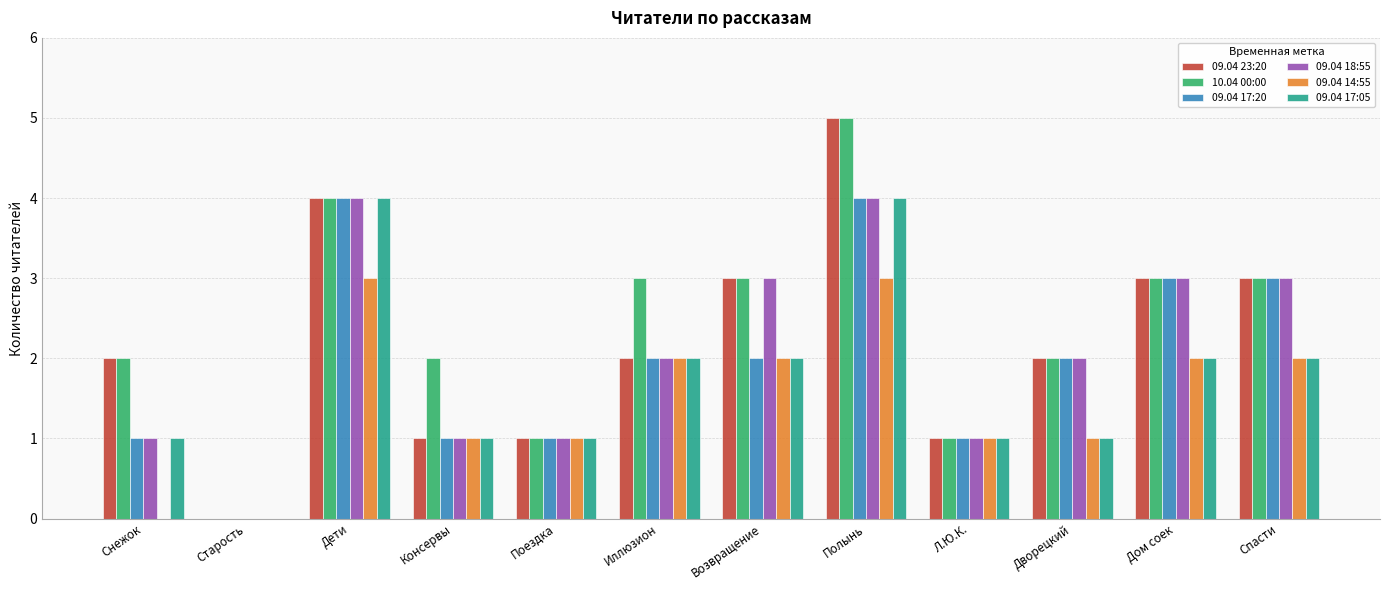

What is the sum of all 09.04 23:20 values?

27